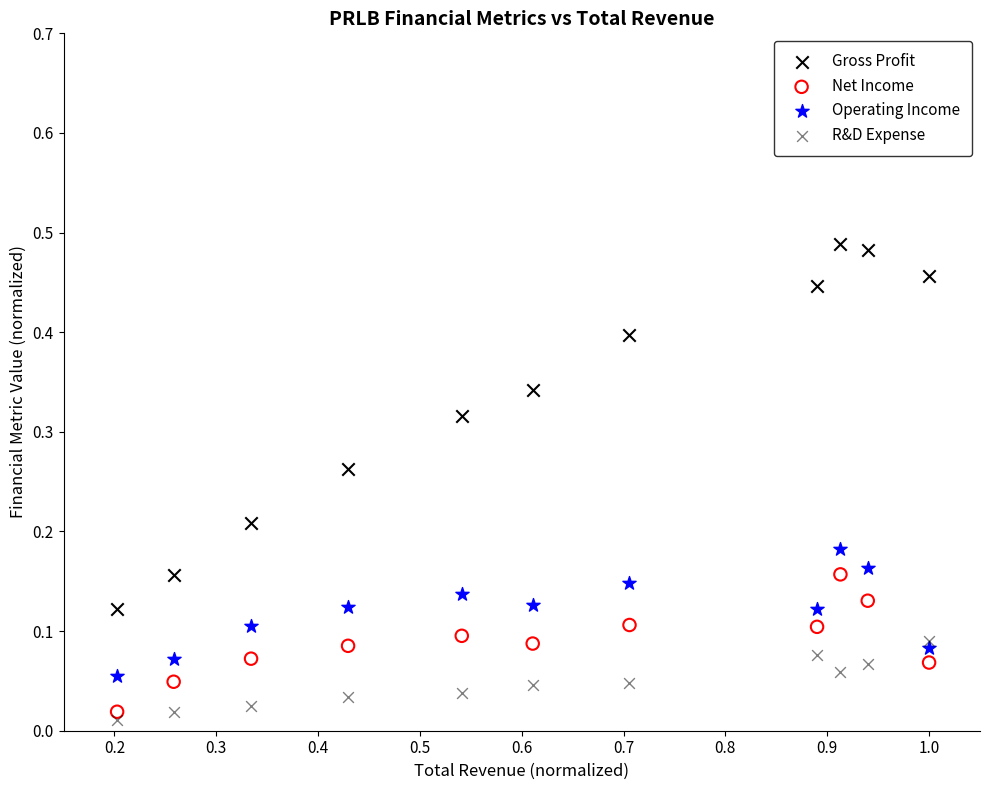

Which series contains the lowest Y value?

R&D Expense